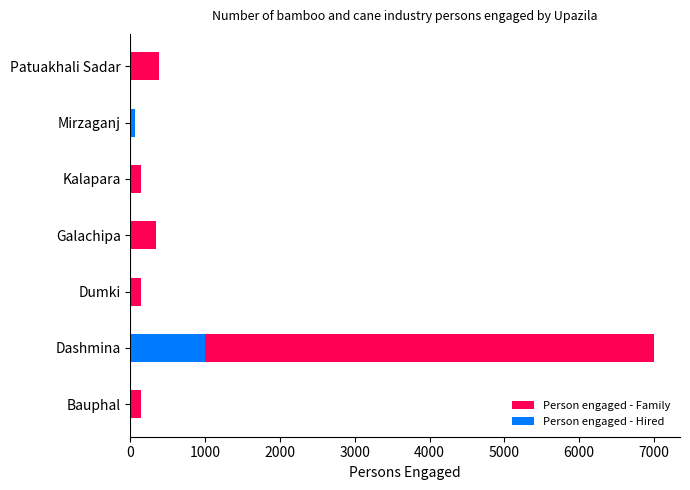

Rank the series at Mirzaganj from lowest to highest value.

Person engaged - Family, Person engaged - Hired